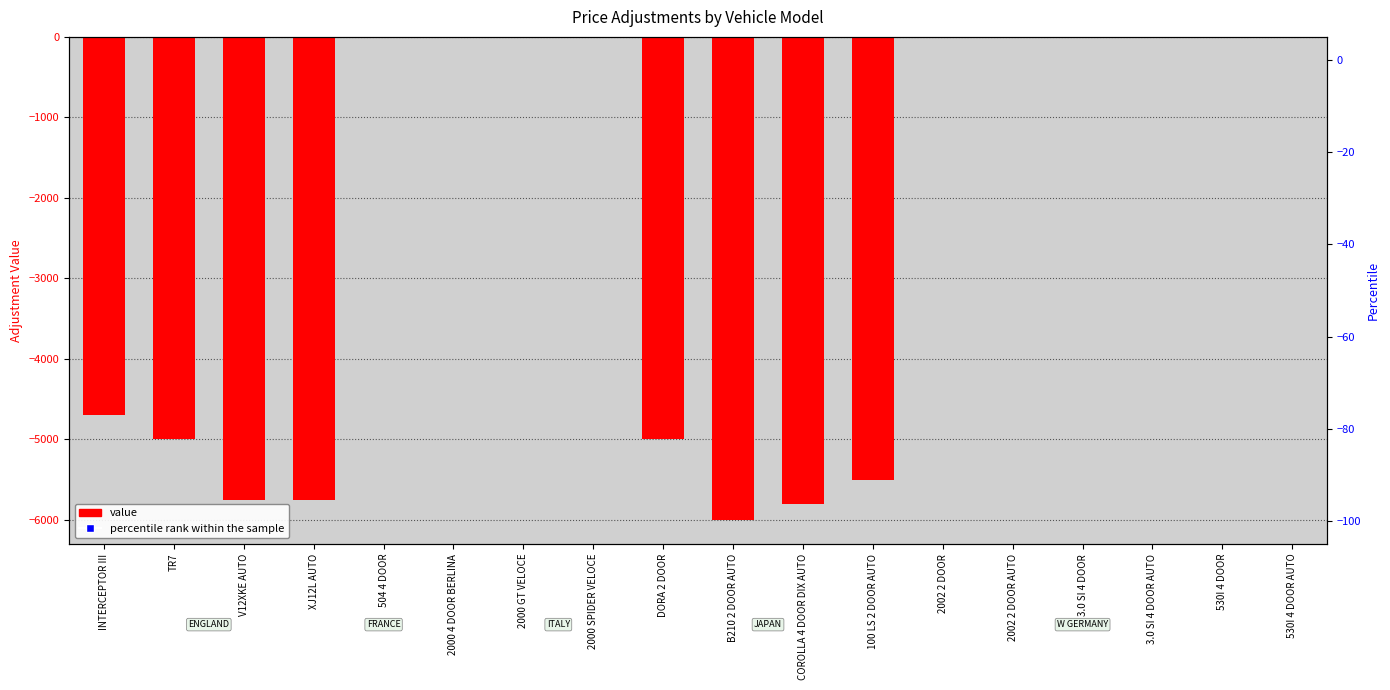

Does the chart contain stacked bars?

No